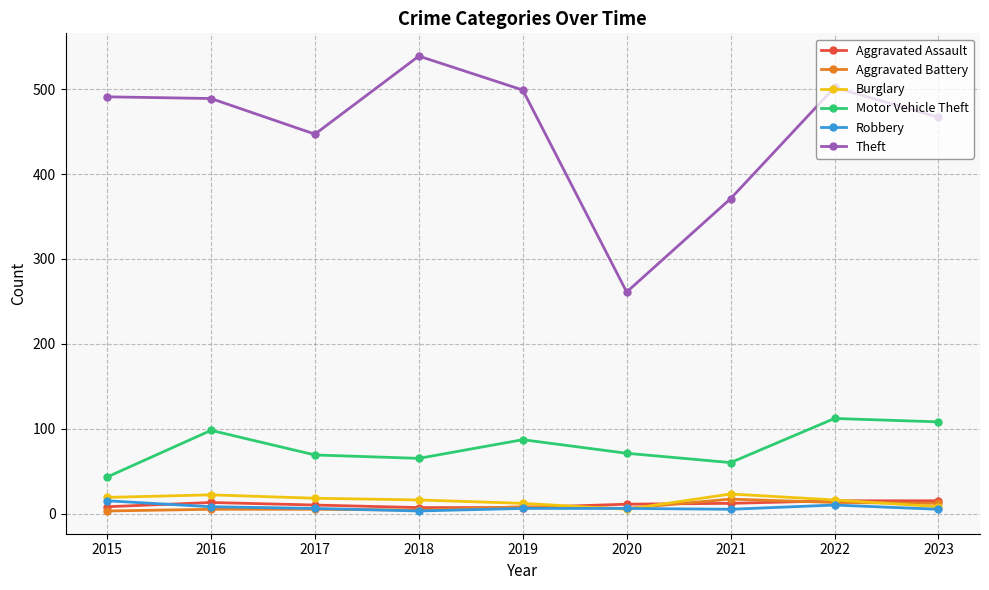

True or false: Aggravated Battery and Theft cross at least once.

False